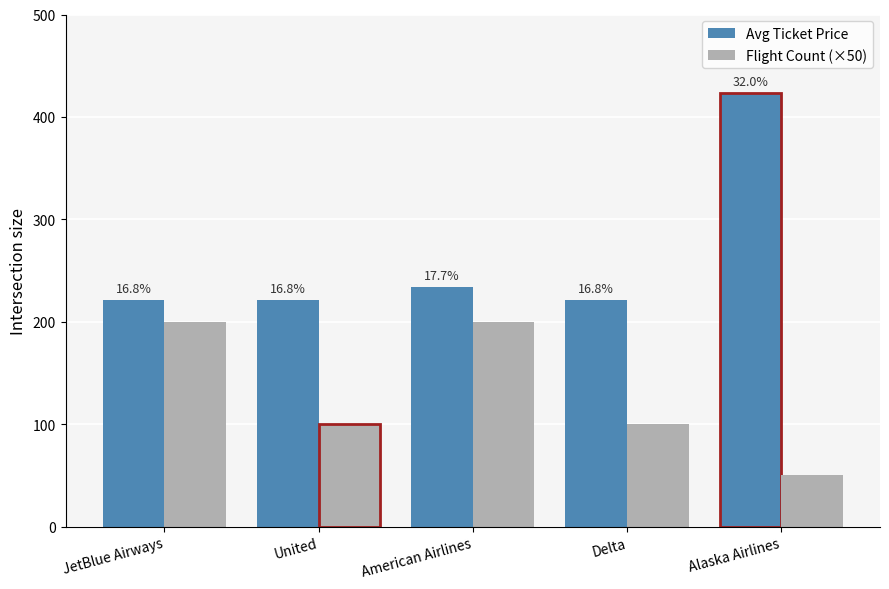

The Avg Ticket Price series shows 302.1 at JetBlue Airways. True or false?

False